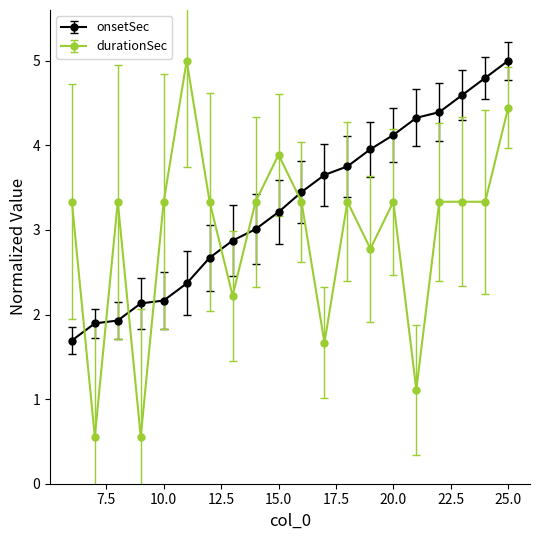

How many times do durationSec and onsetSec cross each other?

7